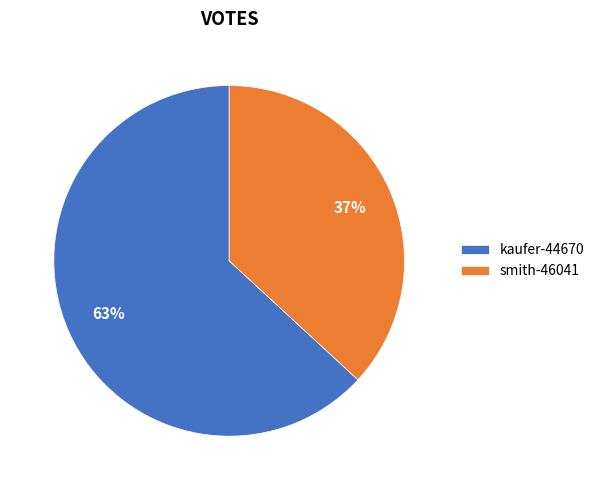

To the nearest percent, what portion does kaufer-44670 represent?

63%